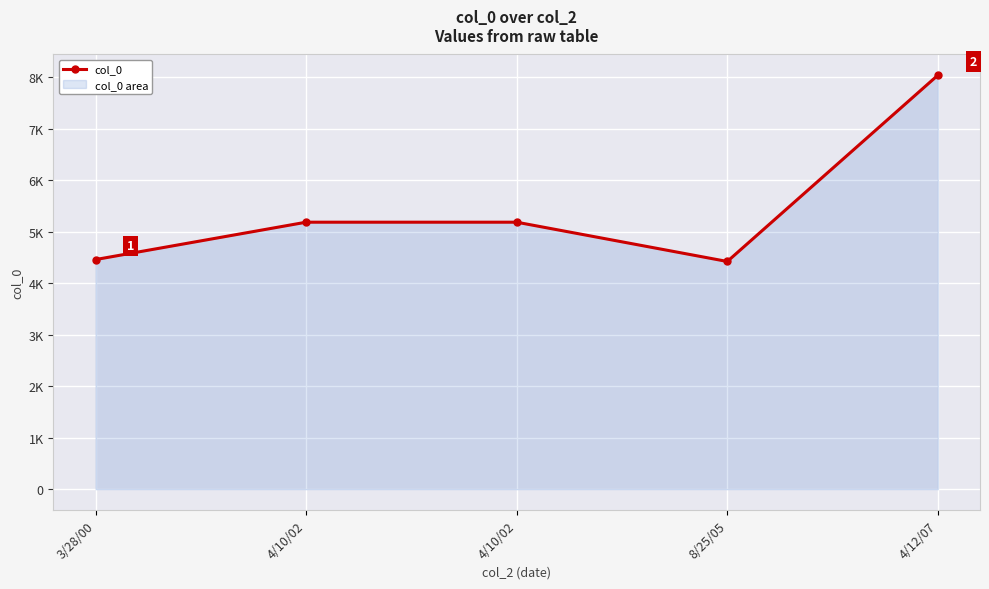

Which has a higher value, 4/10/02 or 4/10/02?

4/10/02